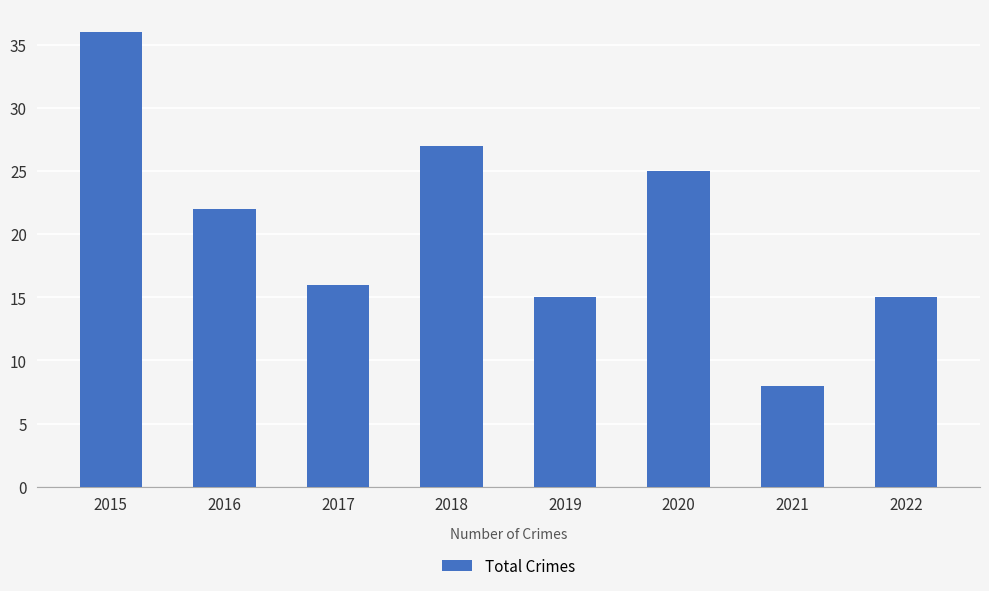

Where does the data first go above 22?

2015